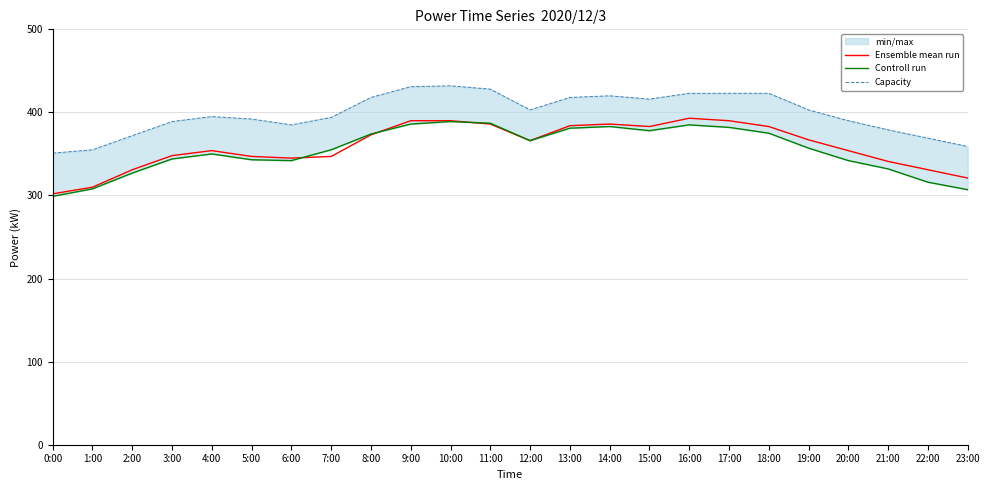

How many values in the Ensemble mean run series are below 366?

12